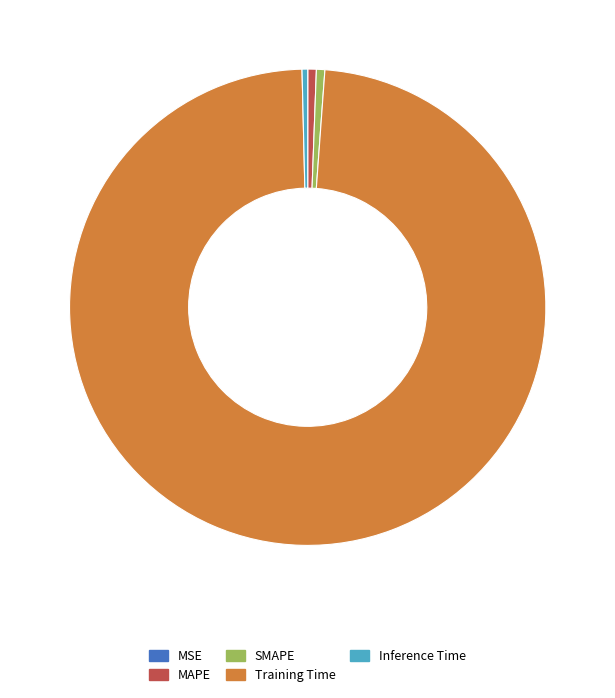

Do SMAPE and Inference Time together represent more than half of the pie?

No